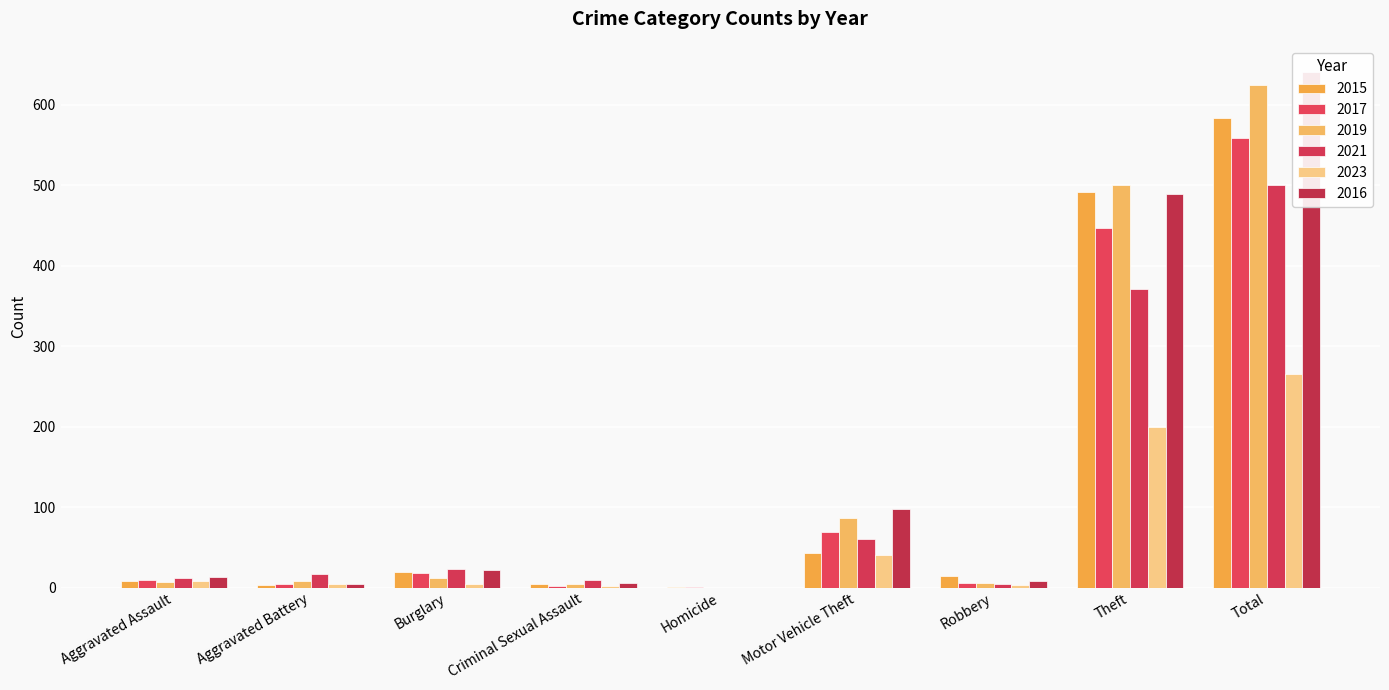

Rank the series at Homicide from lowest to highest value.

2019, 2021, 2023, 2016, 2015, 2017